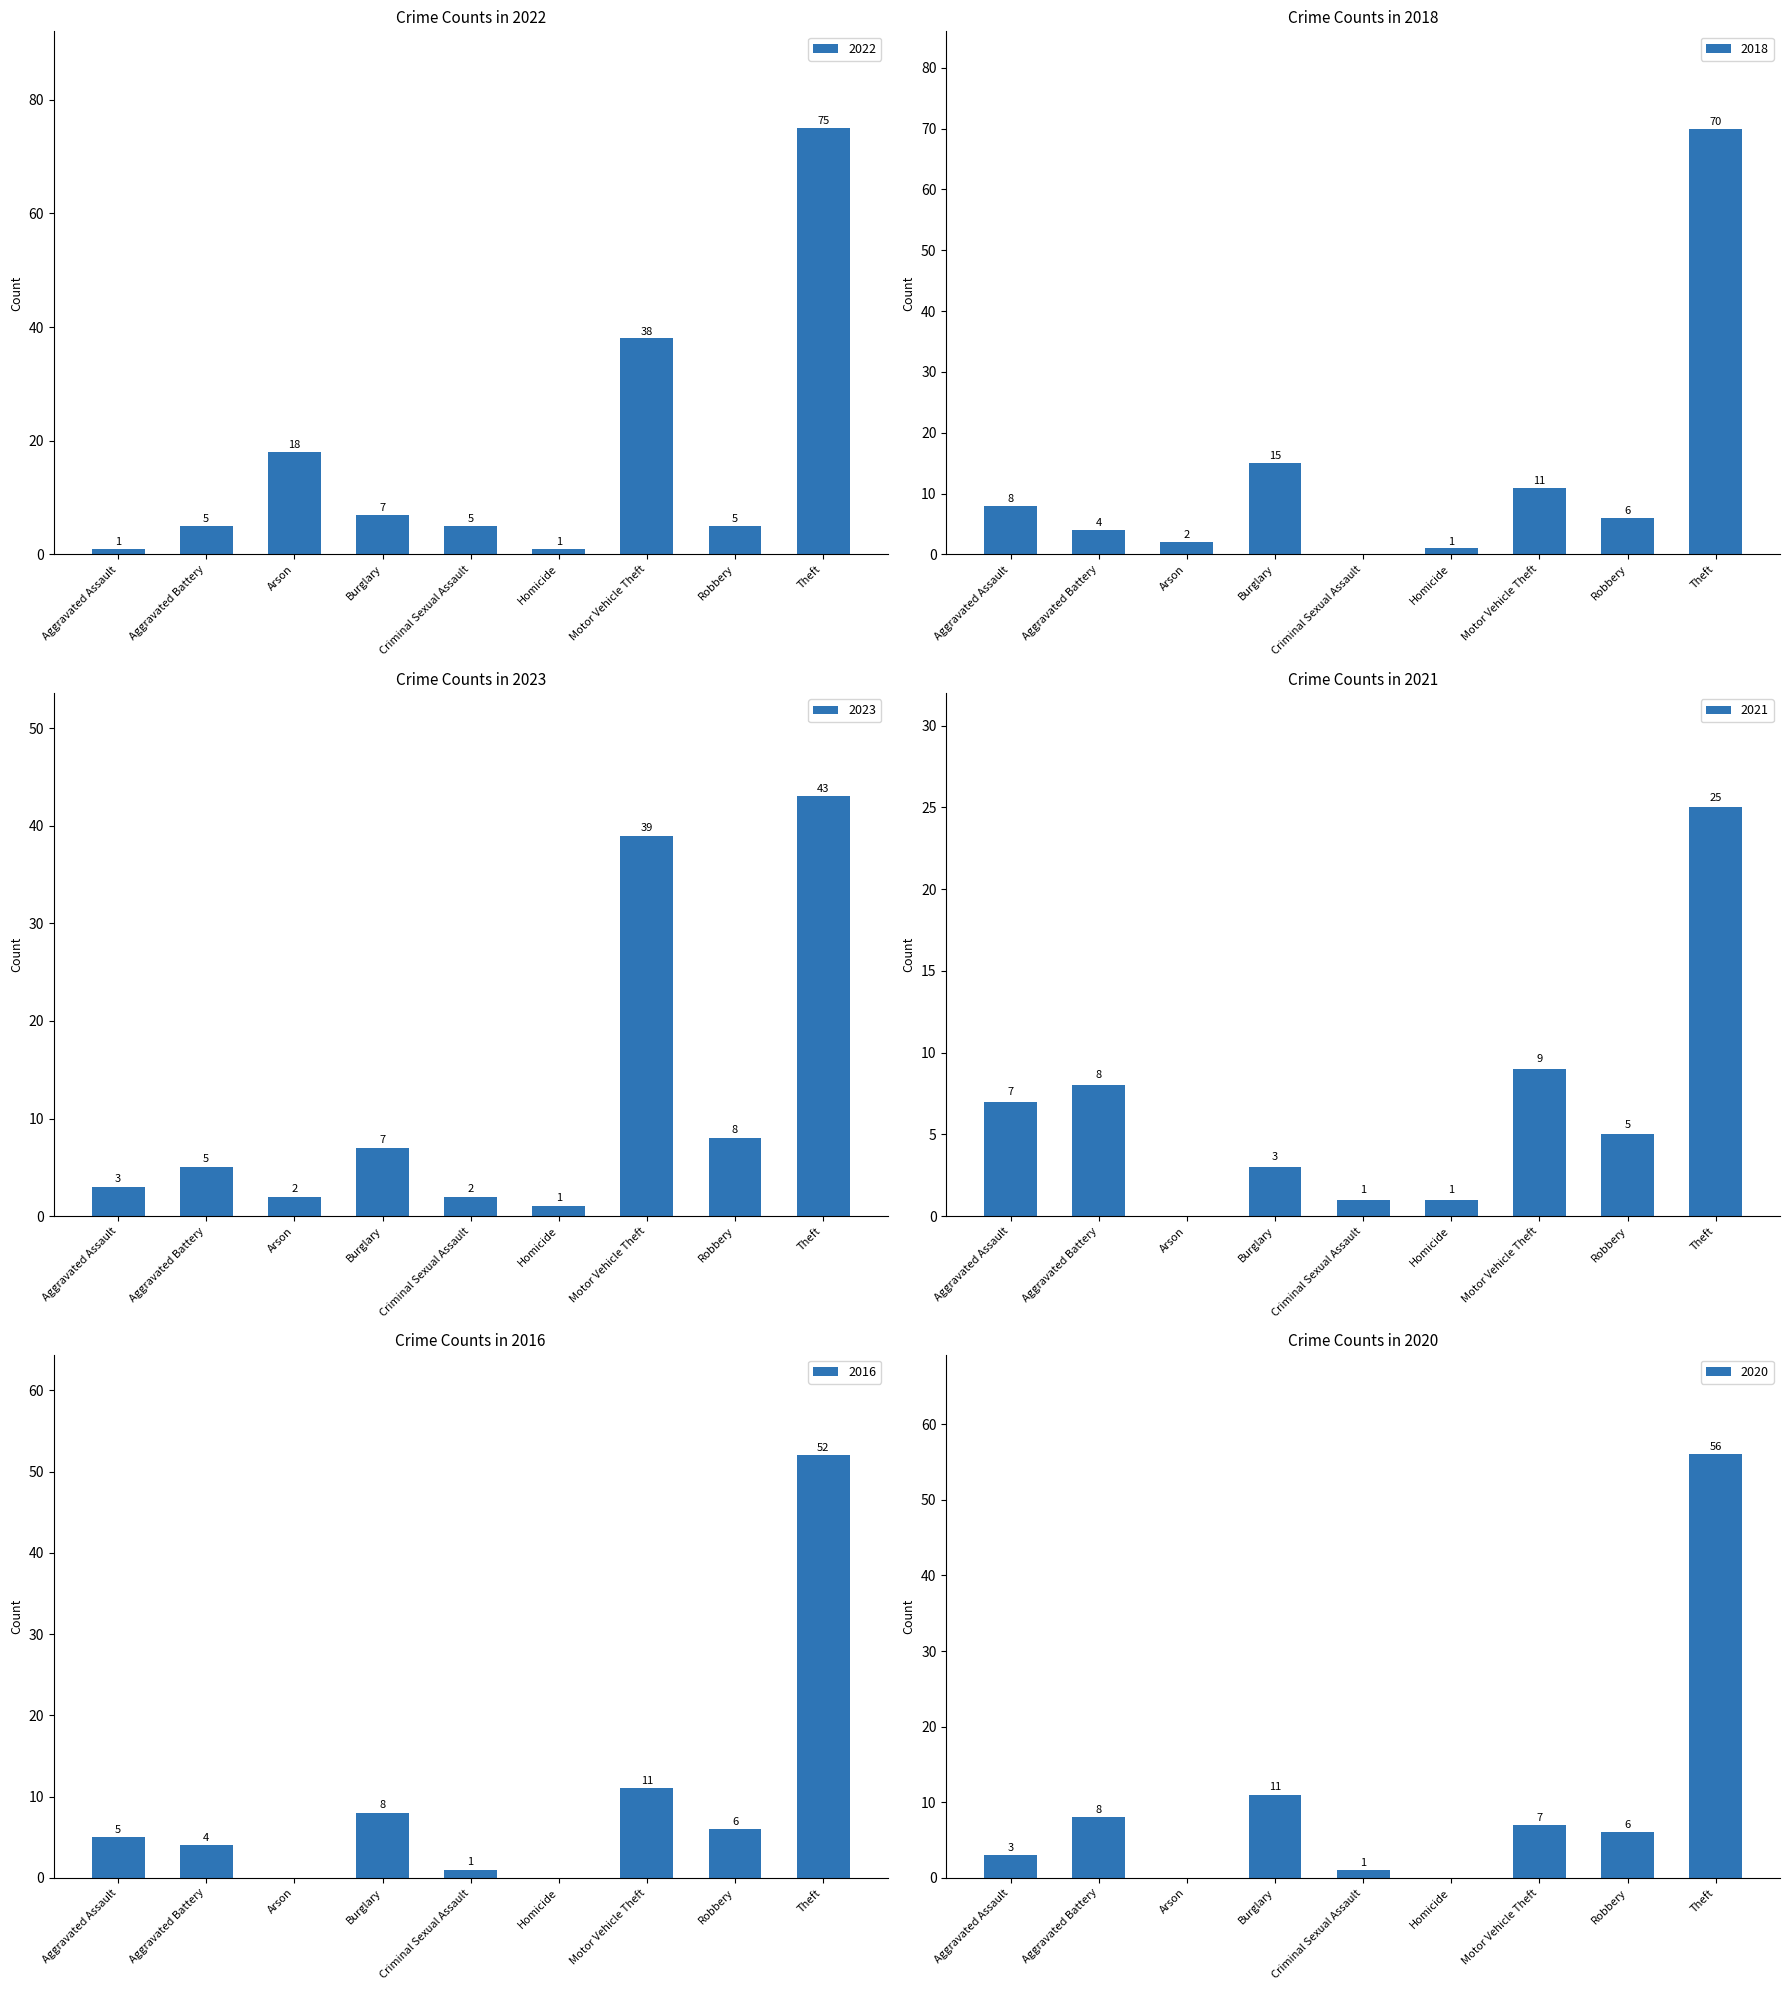

True or false: 2021 has a value of 3 at Robbery.

False